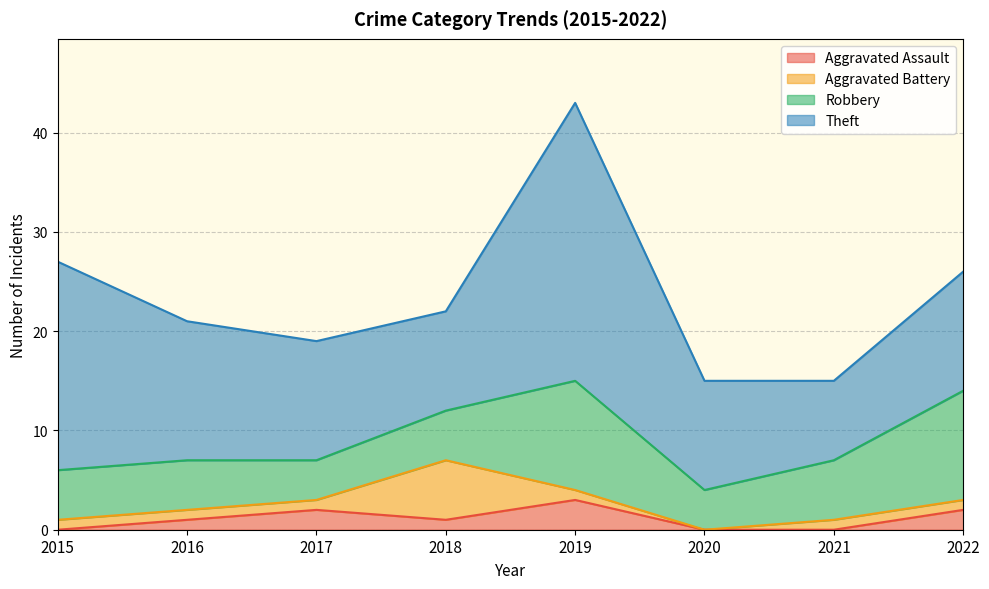

What is the value of the Robbery point at the 6th from the left?

4